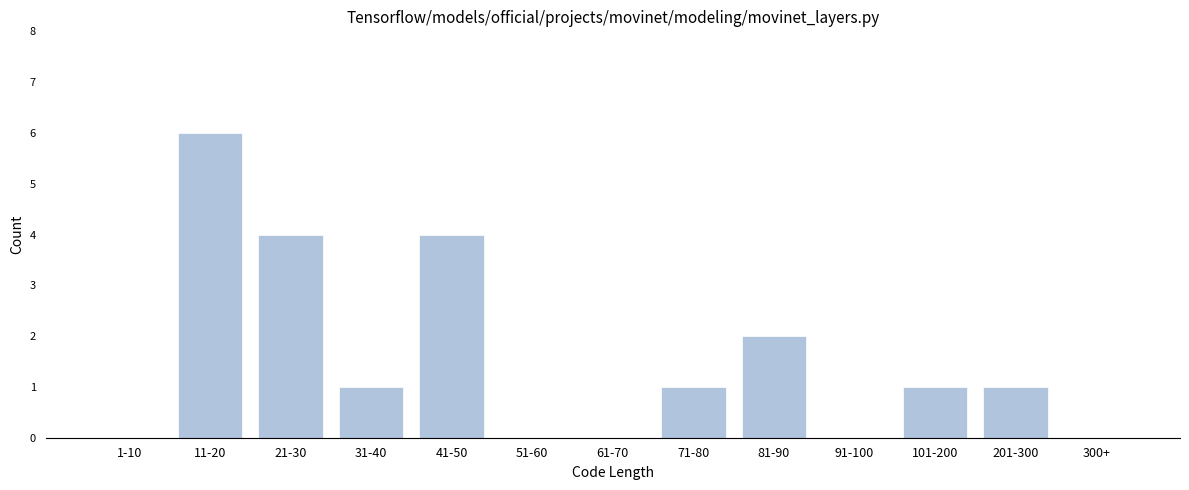

Reading left to right, what are all the values shown in this chart?

1-10=0	11-20=6	21-30=4	31-40=1	41-50=4	51-60=0	61-70=0	71-80=1	81-90=2	91-100=0	101-200=1	201-300=1	300+=0